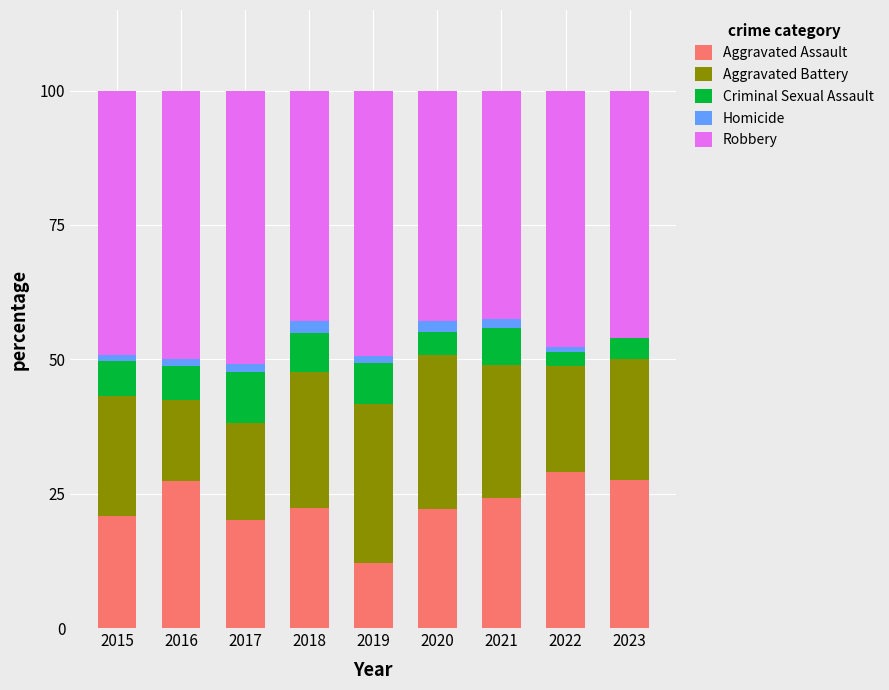

What is the highest value of the Aggravated Assault series?

29.1